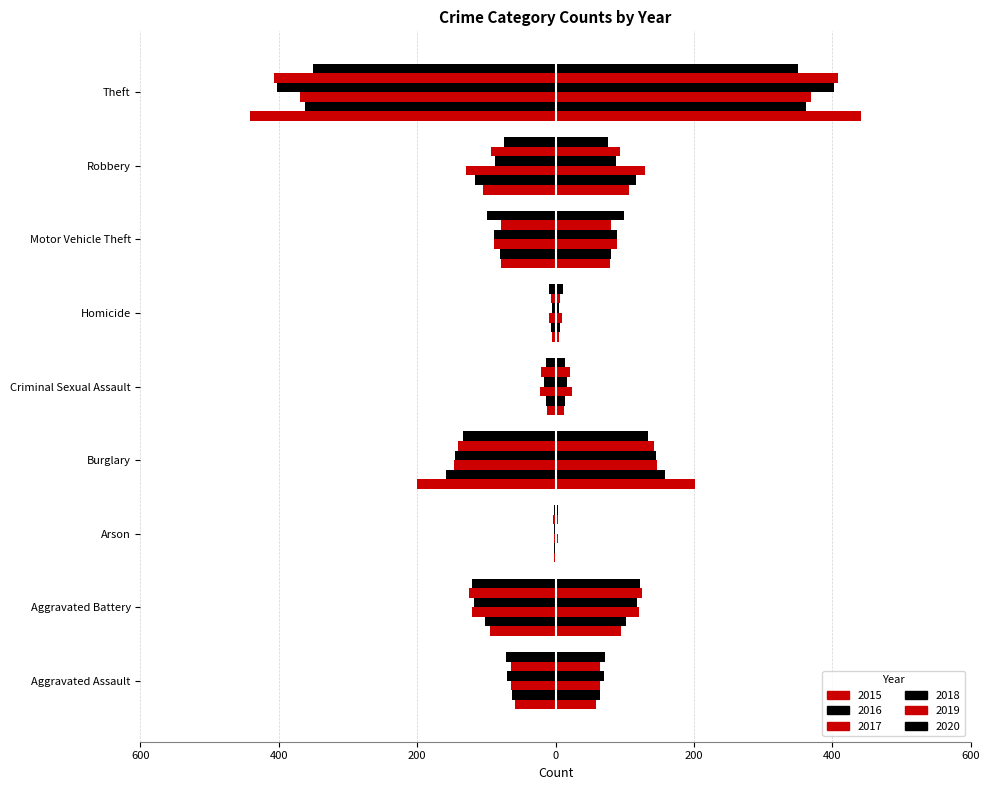

How many data points does each series have?

9